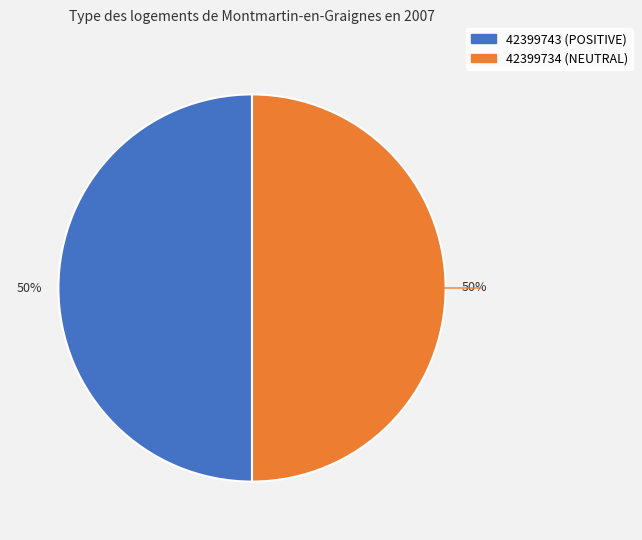

Approximately how many times larger is the value at 42399743 compared to 42399734?

1.0